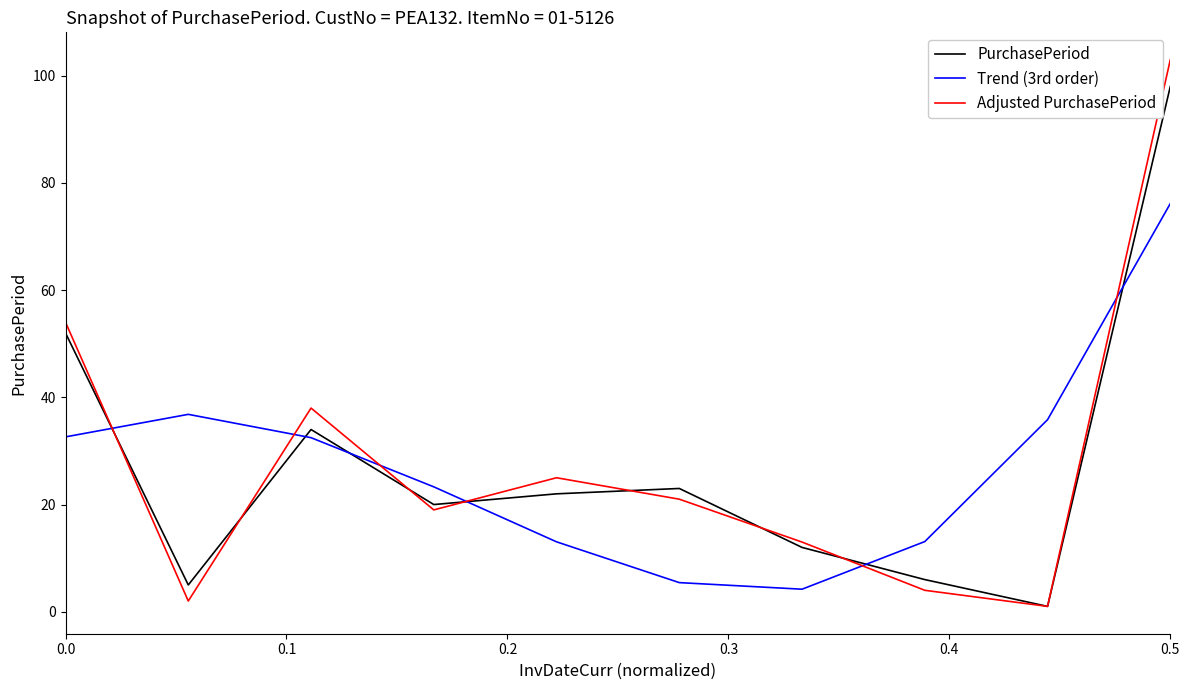

After their last crossing, which series has the higher values: Trend (3rd order) or PurchasePeriod?

PurchasePeriod